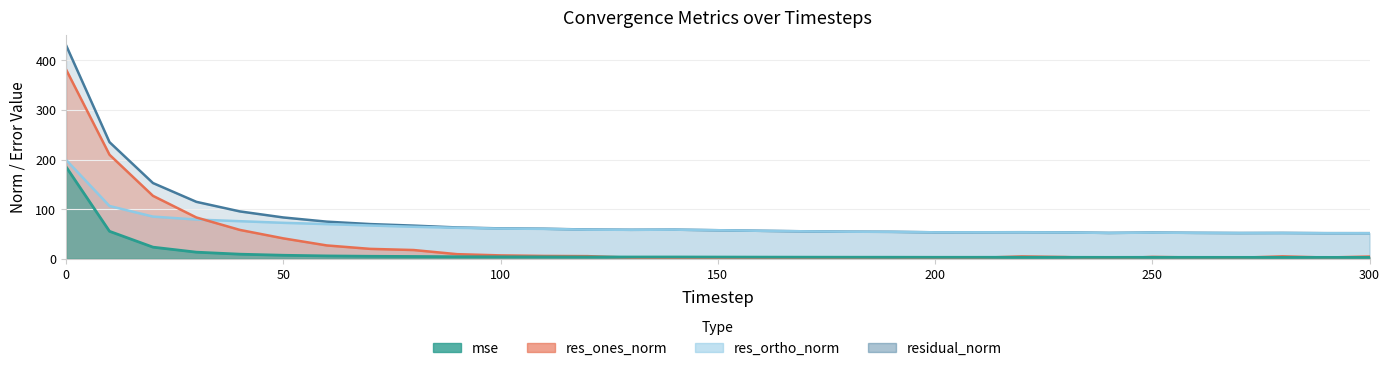

True or false: res_ones_norm and residual_norm cross at least once.

False